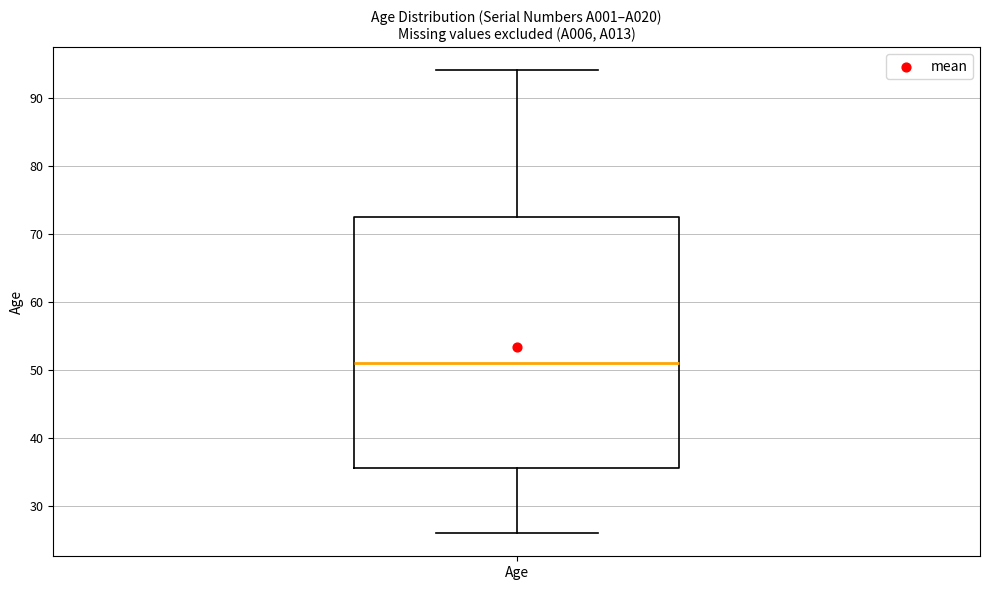

Read this box plot against the y-axis: the position of the median line, the range covered by the box, and the ends of both whiskers. The values are not printed on the chart, so give them approximately, as read against the axis.

median 51, box 36 to 73, whiskers 26 to 94